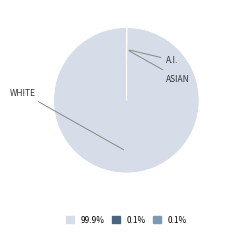

Is there a majority slice in this chart?

Yes